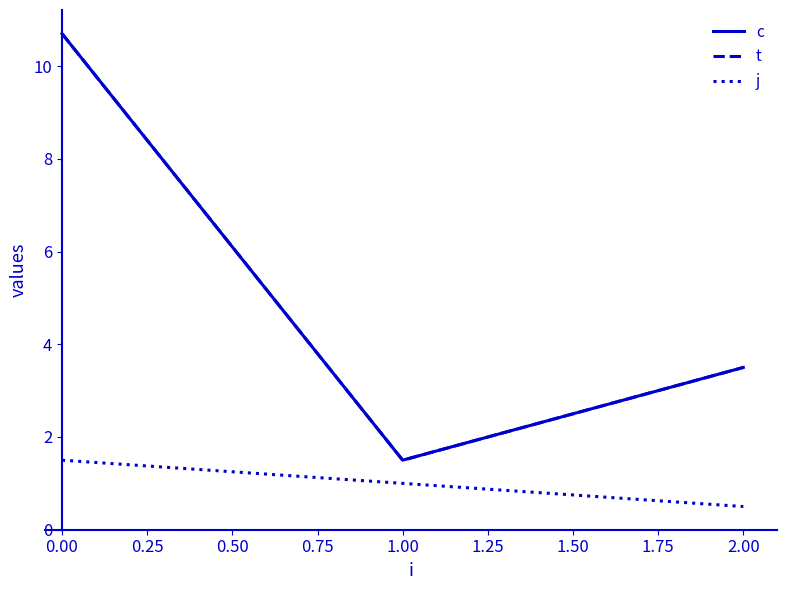

What is the minimum value shown in the chart?

0.5